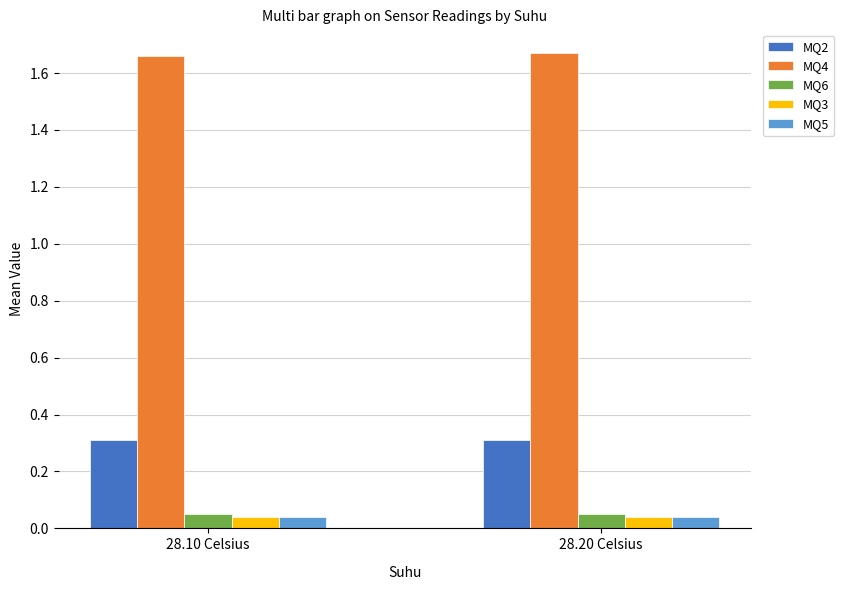

Is it true that MQ2 equals 0.2 at 28.20 Celsius?

False